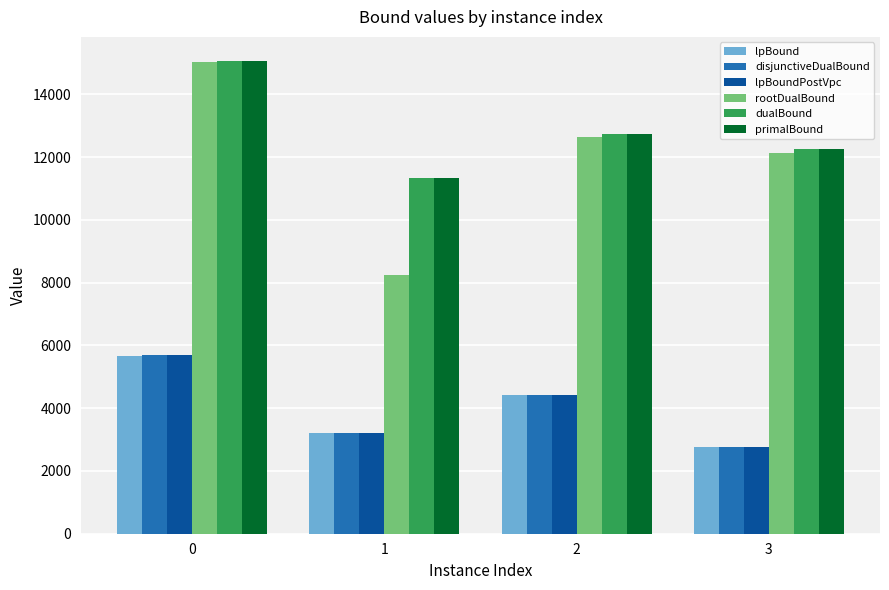

At which label does dualBound reach its minimum?

1